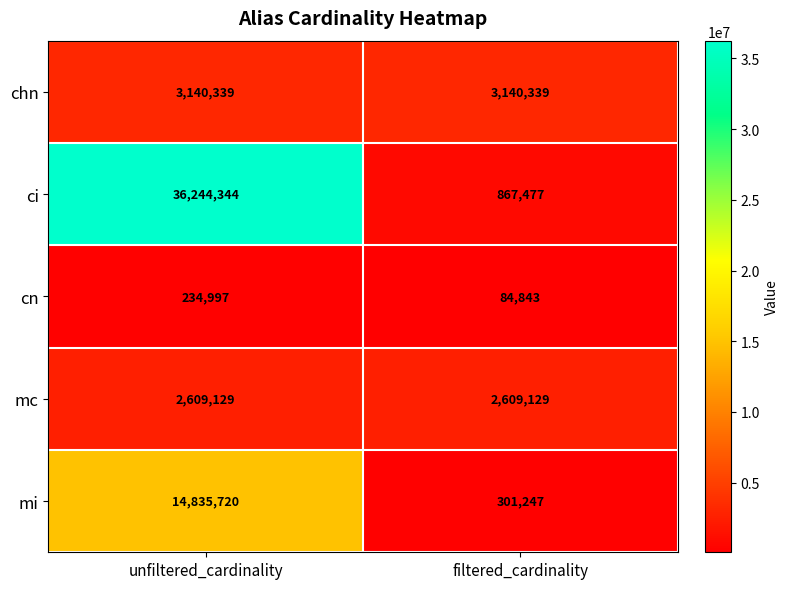

Which category has the lowest value across all series?

filtered_cardinality